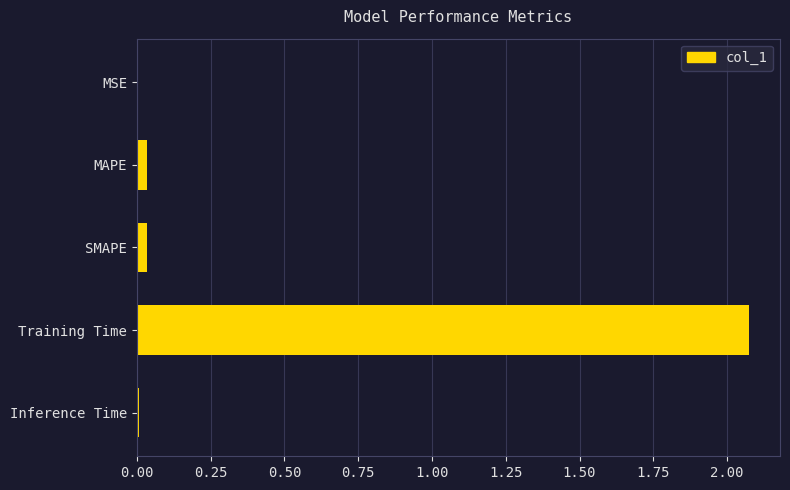

At which category does the chart reach its peak across all series?

Training Time